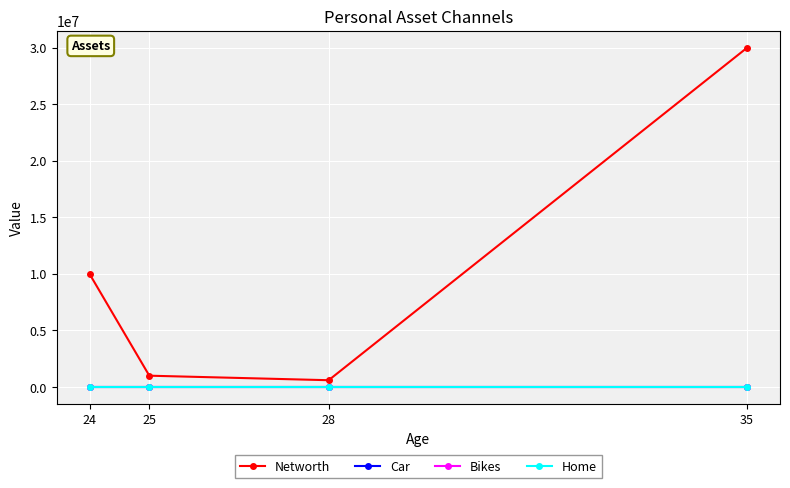

What is the difference between the Networth values at 25 and 28?

400000